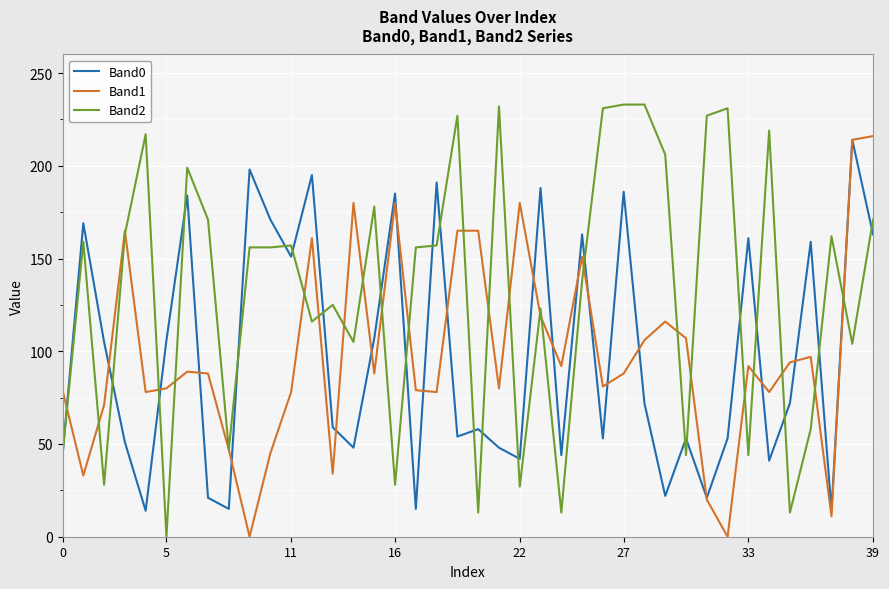

What is the greatest value displayed?

233